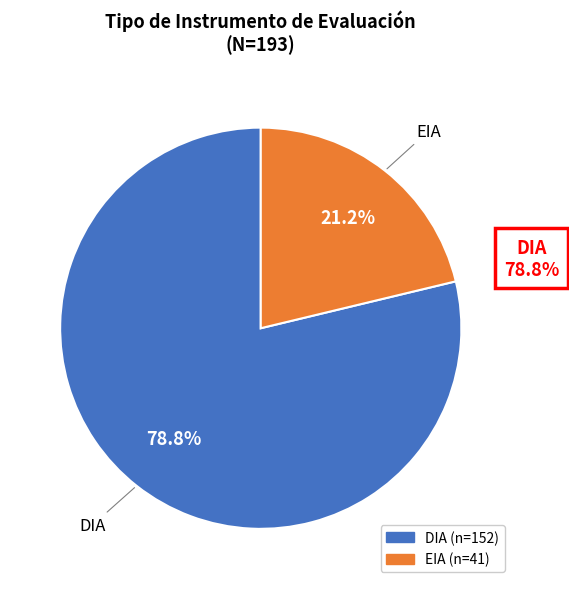

Which slice is the smallest?

EIA